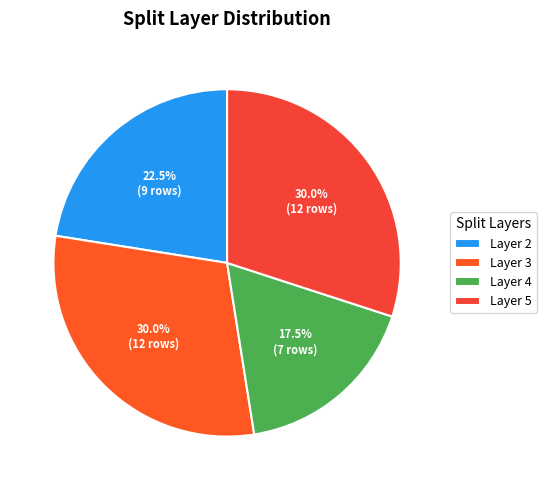

Does any single category account for the majority?

No